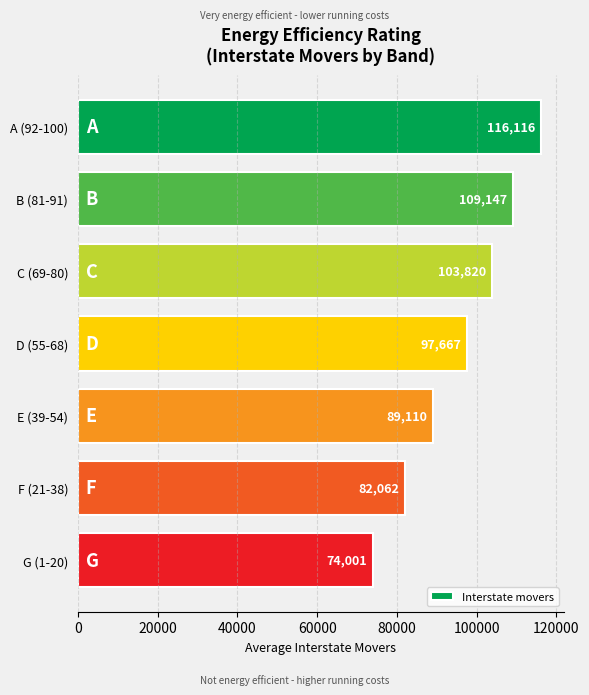

How many values are below 97667?

3